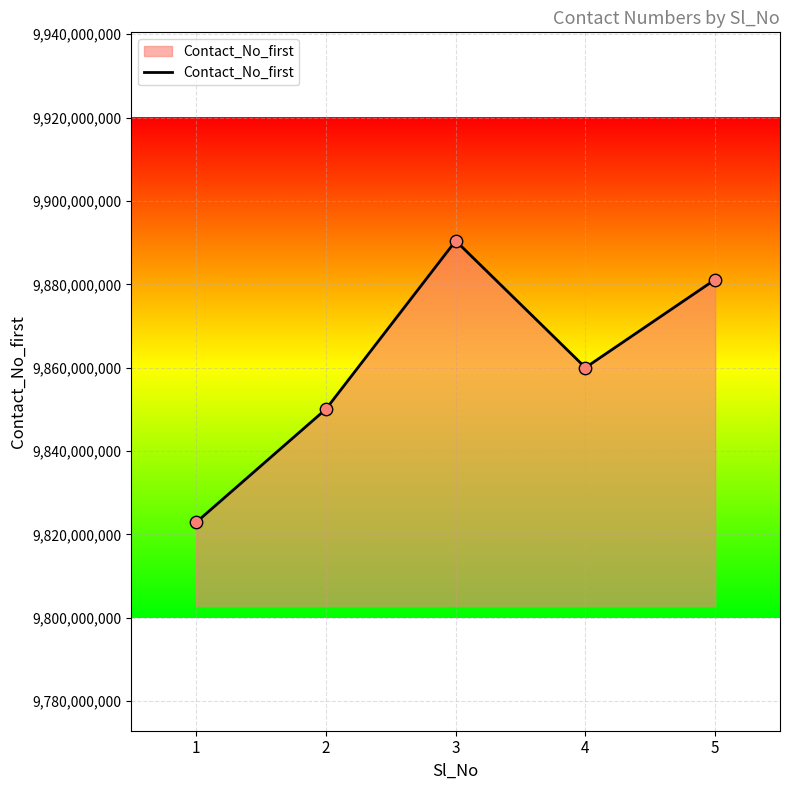

Approximately how many times larger is the value at 2 compared to 1?

1.0